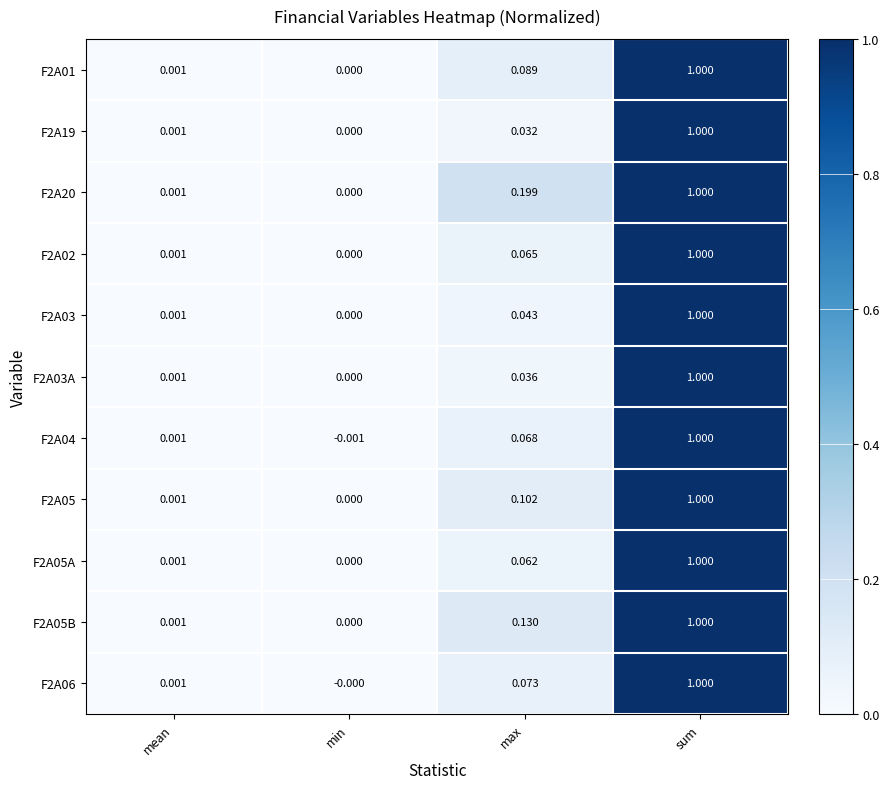

At which label is F2A03 closest to 0?

min